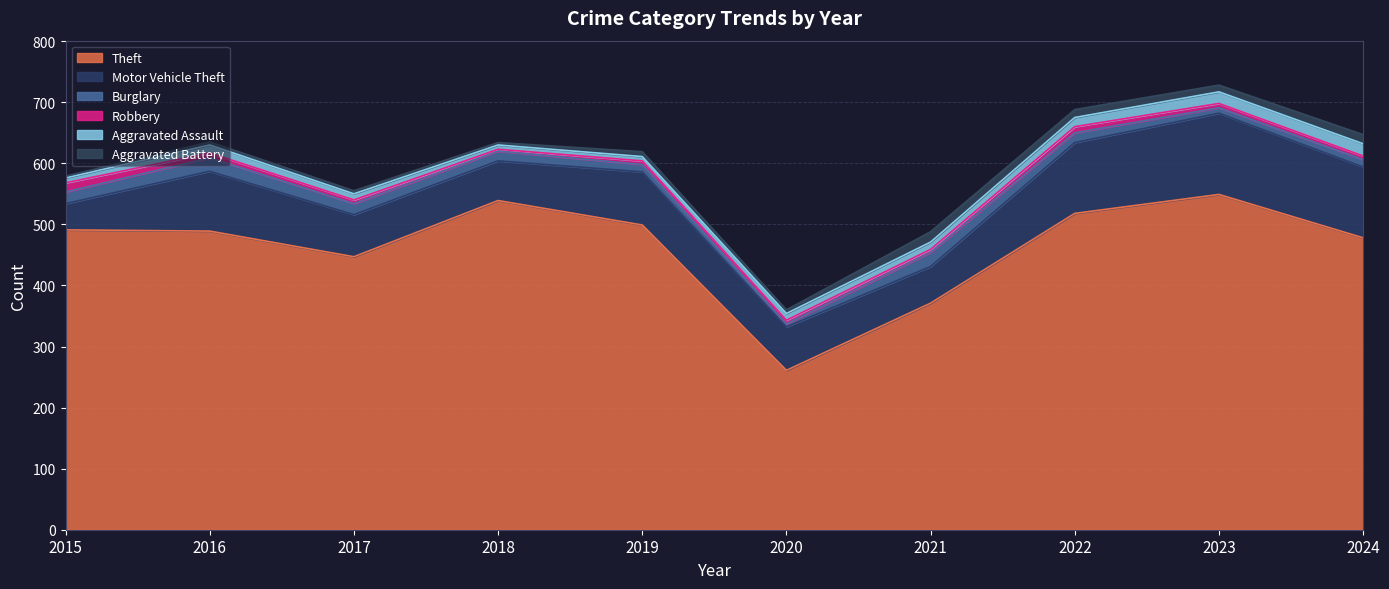

True or false: Burglary has a value of 17 at 2019.

False